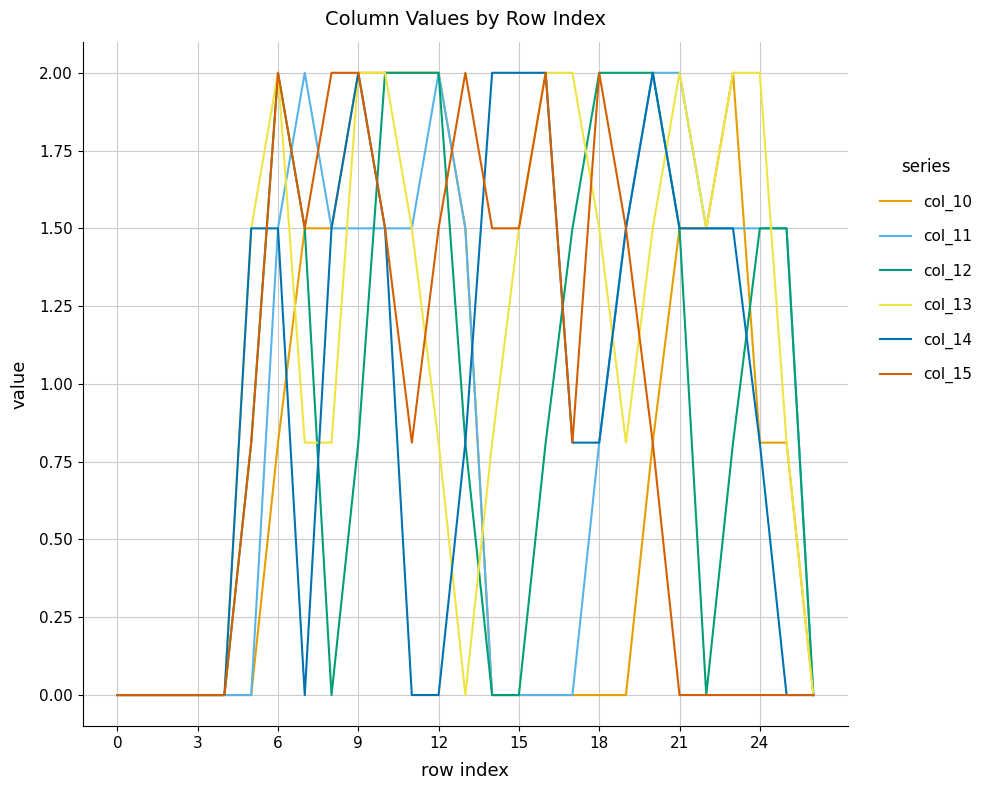

Which series has the largest total across all categories?

col_13